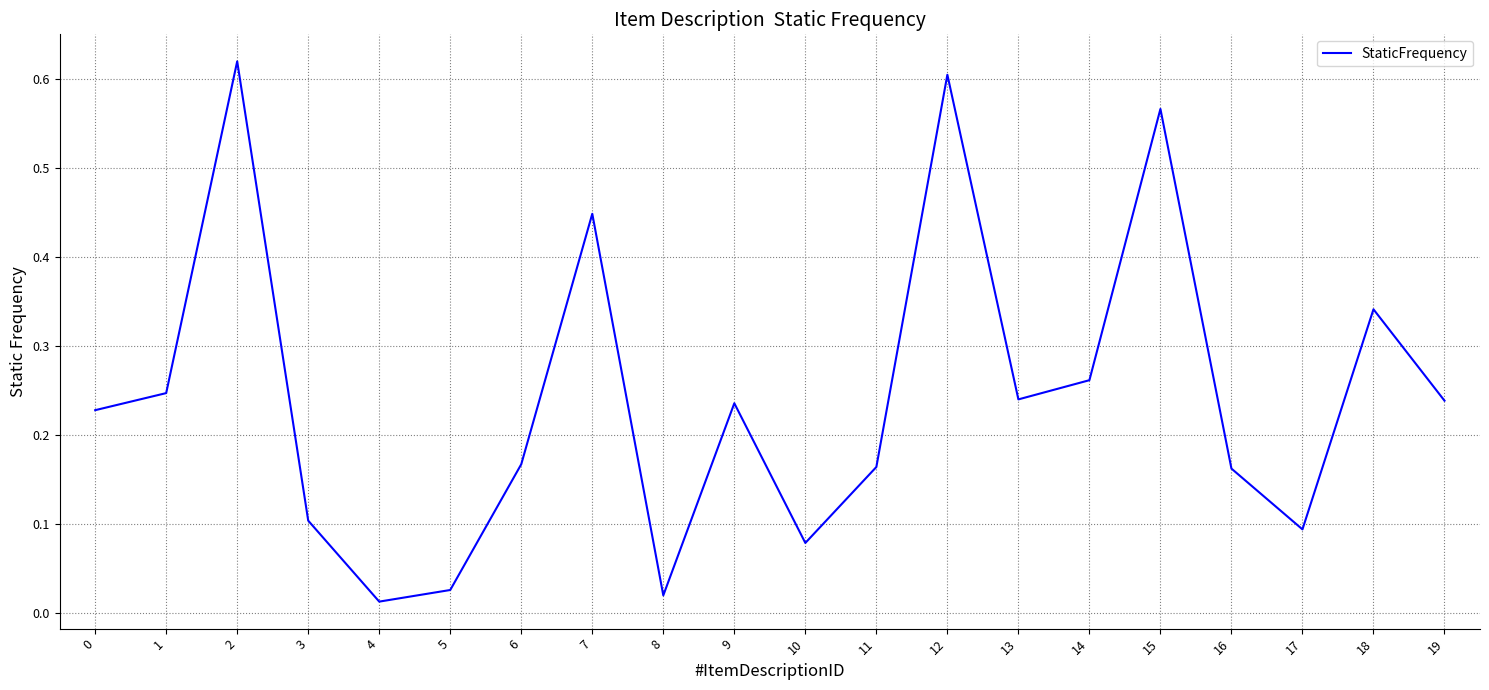

What is the change in value from 12 to 17?

-0.5